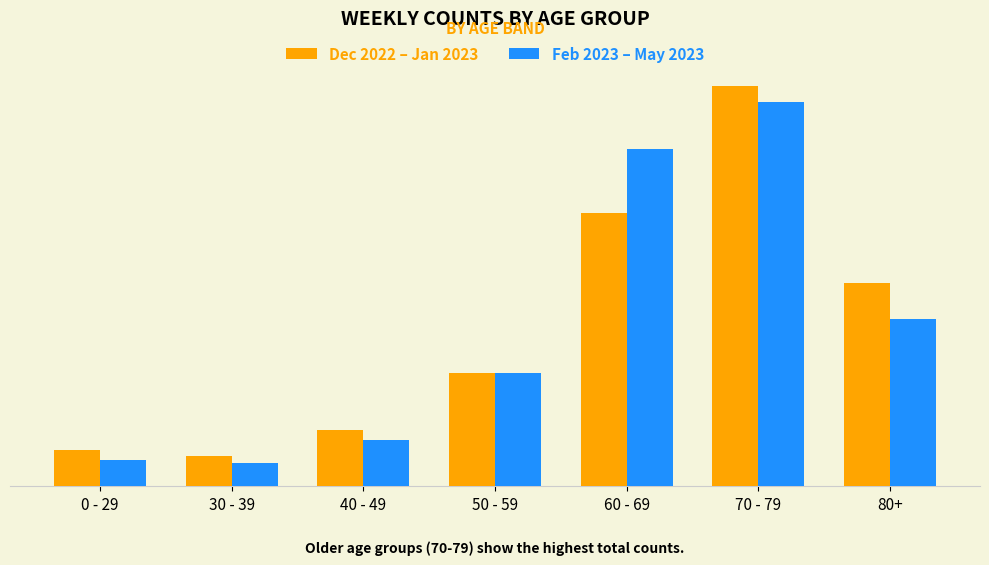

What is the label of the 4th bar from the right?

50 - 59